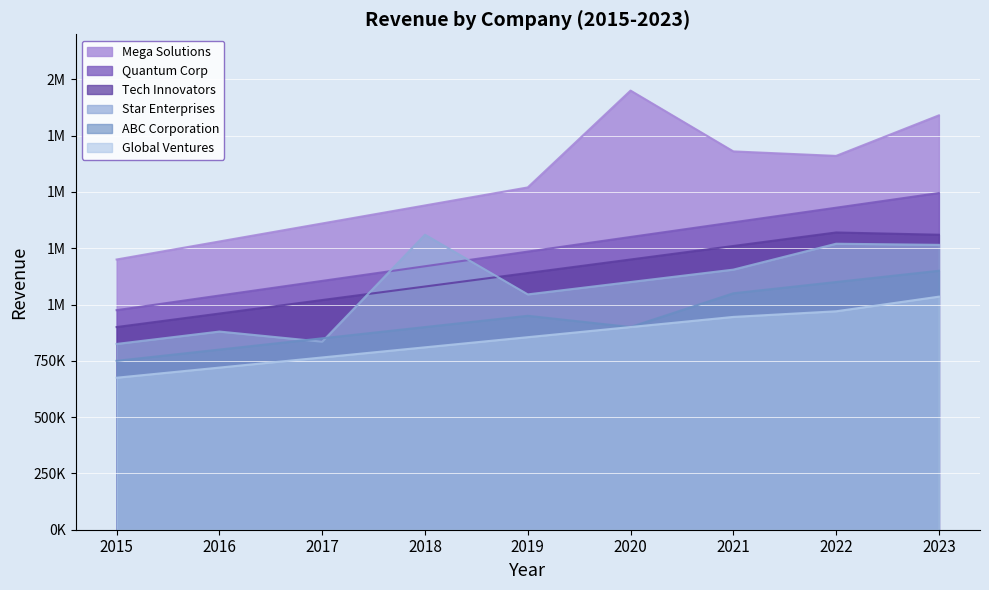

Reading left to right, list all the values displayed in this chart.

ABC Corporation: 750000	800000	850000	900000	950000	900000	1050000	1100000	1150000
Mega Solutions: 1200000	1280000	1360000	1440000	1520000	1950000	1680000	1660000	1840000
Quantum Corp: 975000	1040000	1105000	1170000	1235000	1300000	1365000	1430000	1495150
Tech Innovators: 900000	960000	1020000	1080000	1140000	1200000	1260000	1320000	1310000
Star Enterprises: 825000	880000	835000	1310000	1045000	1100000	1155000	1270000	1265000
Global Ventures: 675000	720000	765000	810000	855000	900000	945000	970000	1035000